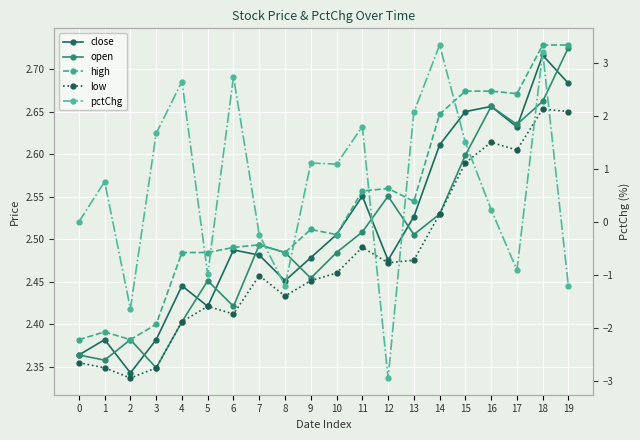

True or false: high and open cross at least once.

False